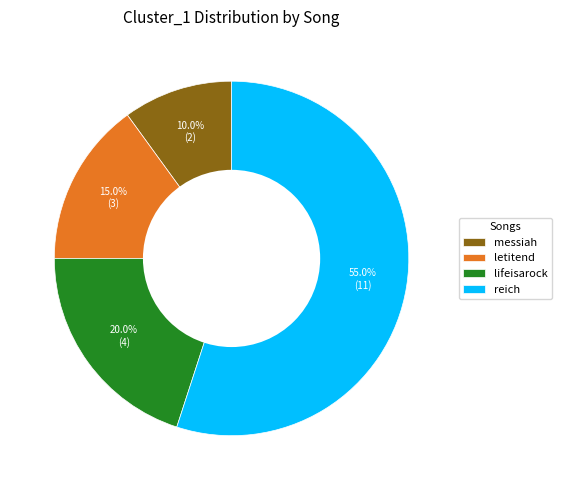

Count the number of slices in the pie.

4